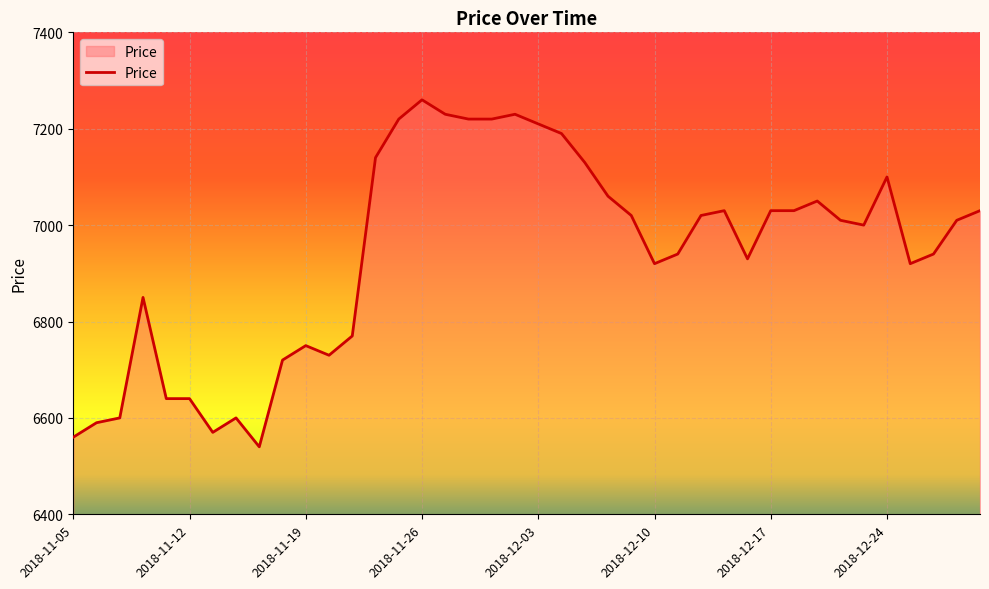

What is the greatest value displayed?

7260